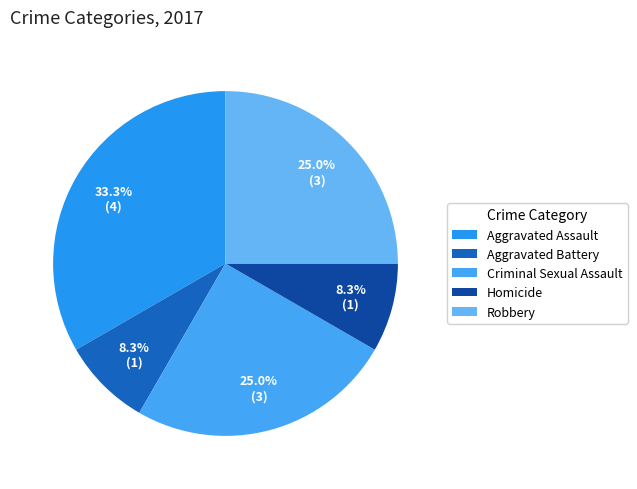

What is the largest slice in the pie chart?

Aggravated Assault